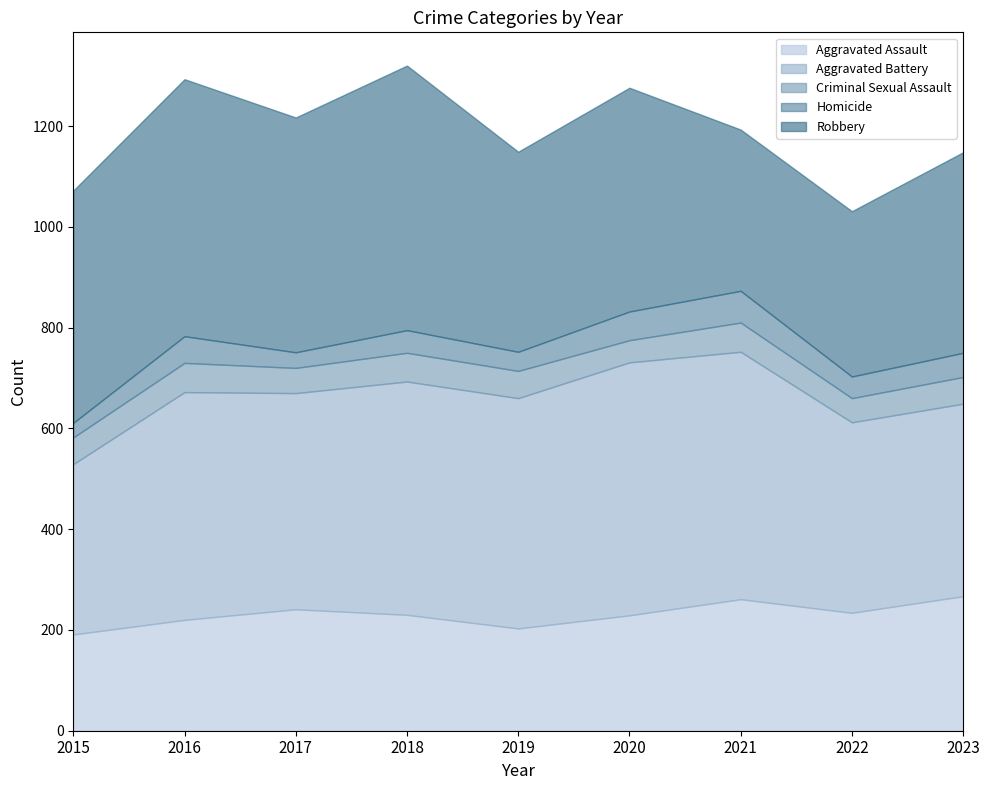

What is the value of the Homicide point at the 2nd from the left?

53